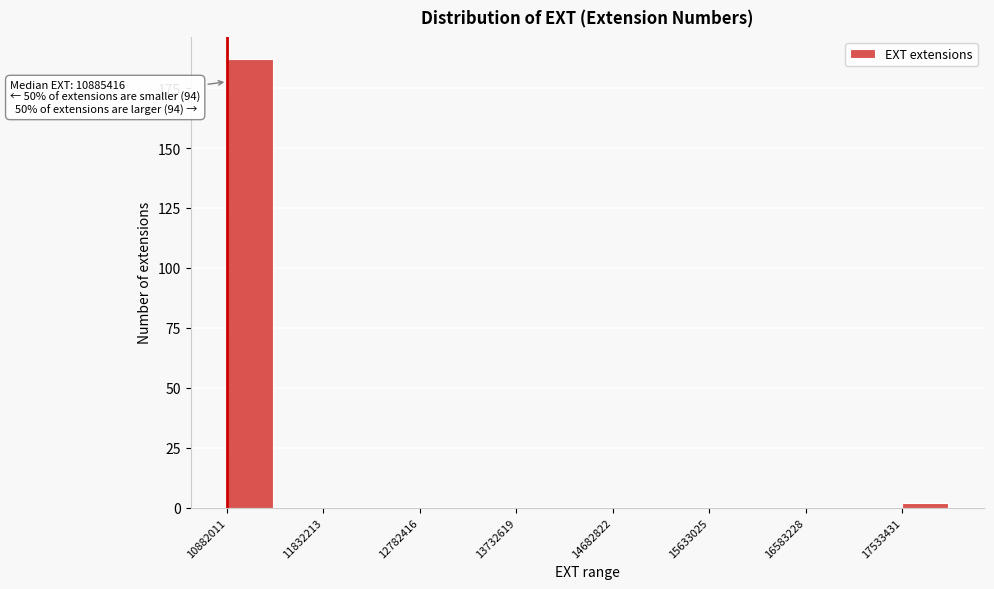

Over which range of the x-axis is the bar tallest?

10900000 to 11400000